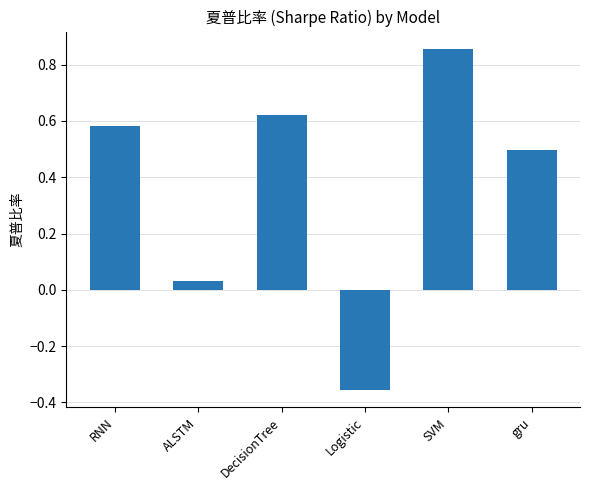

What is the sum of all values?

2.2